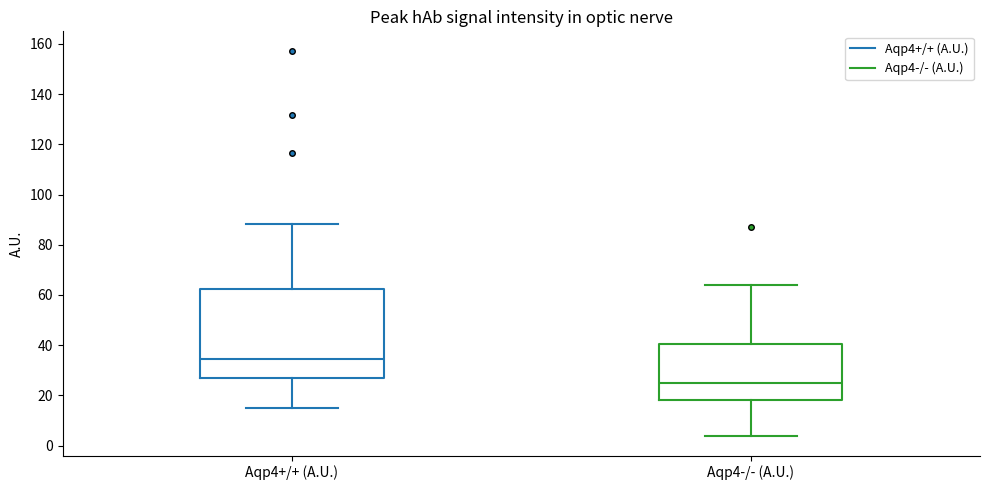

Comparing the boxes themselves (not the whiskers), which one is the tallest?

Aqp4+/+ (A.U.)